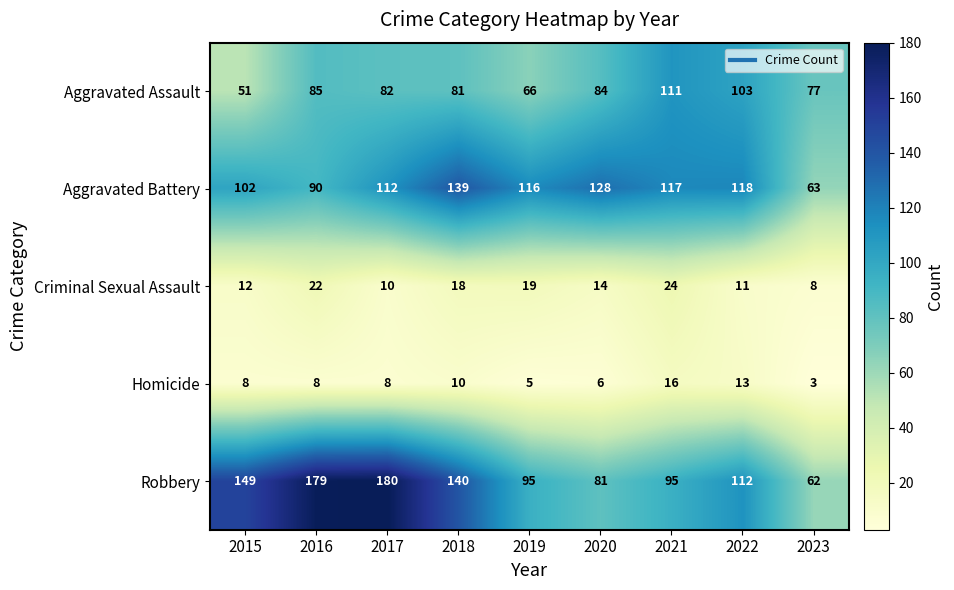

True or false: Homicide has a value of 22 at 2022.

False